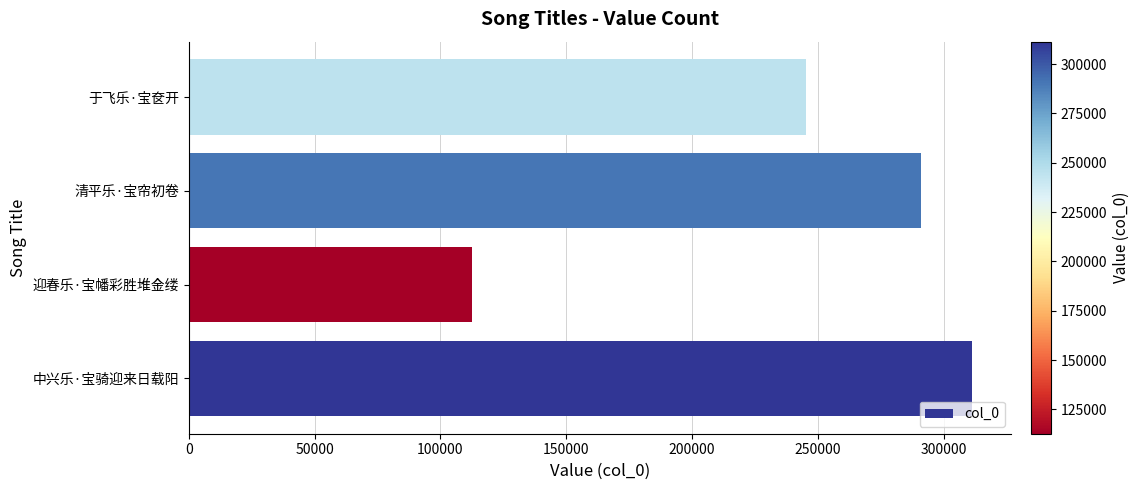

What is the smallest value displayed?

112698